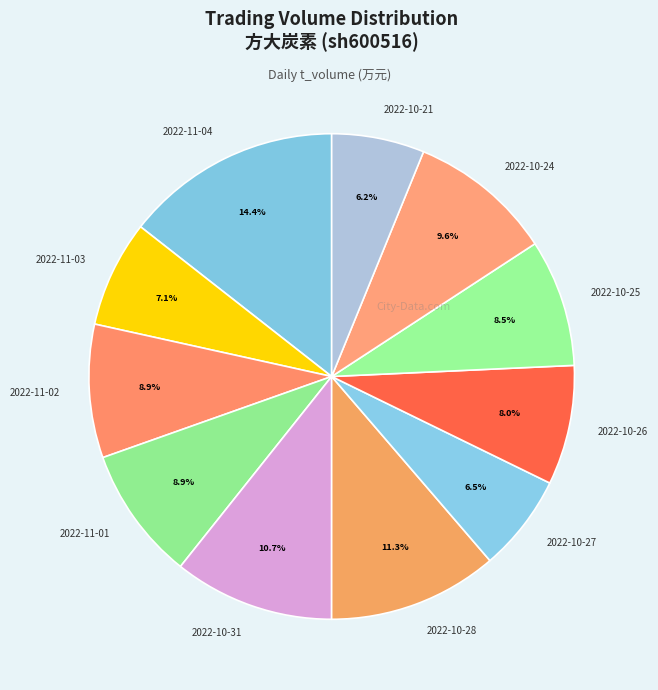

To the nearest percent, what is the average slice percentage?

9%